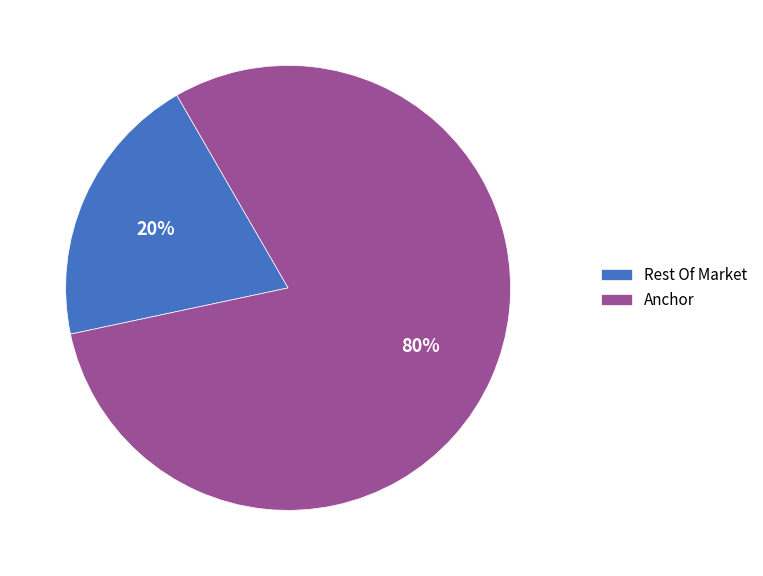

True or false: Anchor accounts for 95% of the total.

False